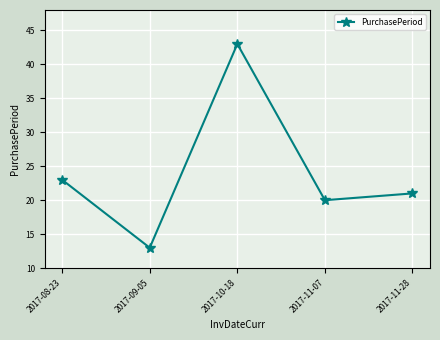

What is the average value?

24